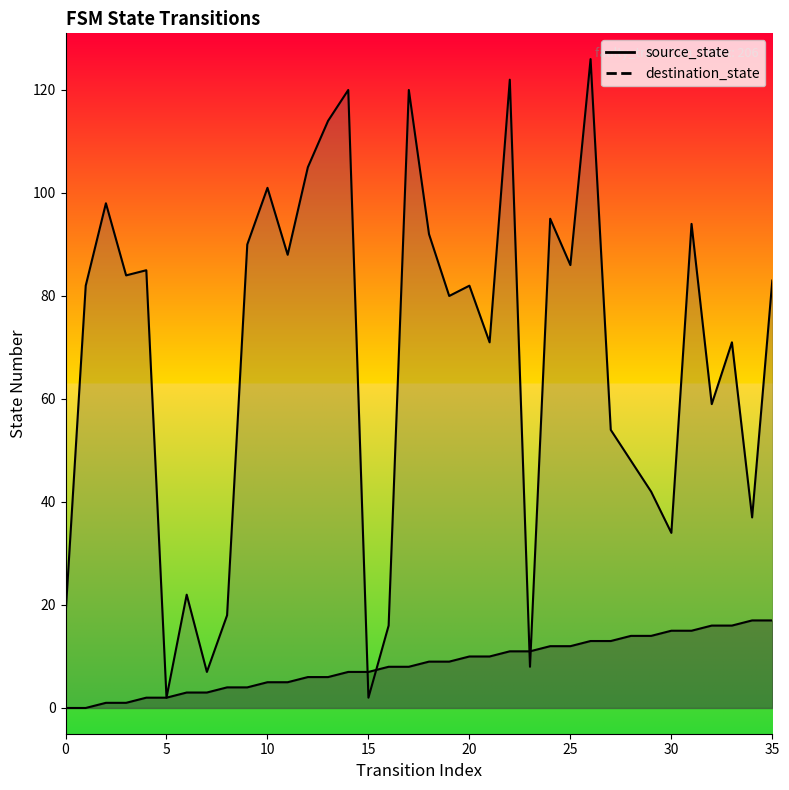

The value of source_state at 35 is 27. True or false?

False